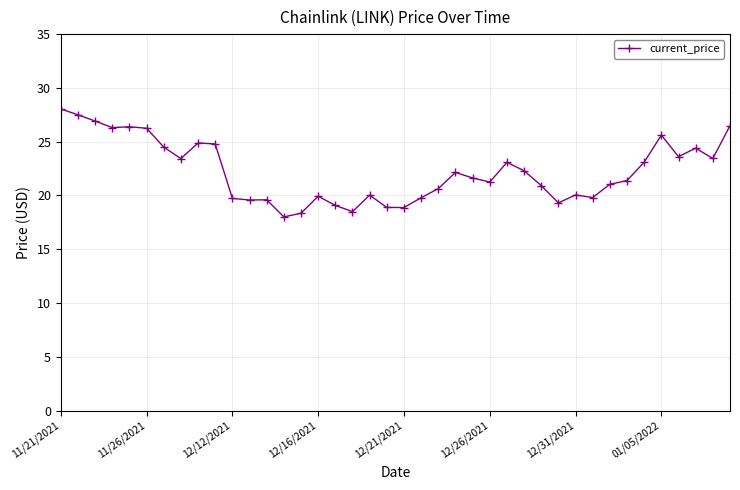

What is the value of the 36th point from the left?

25.6